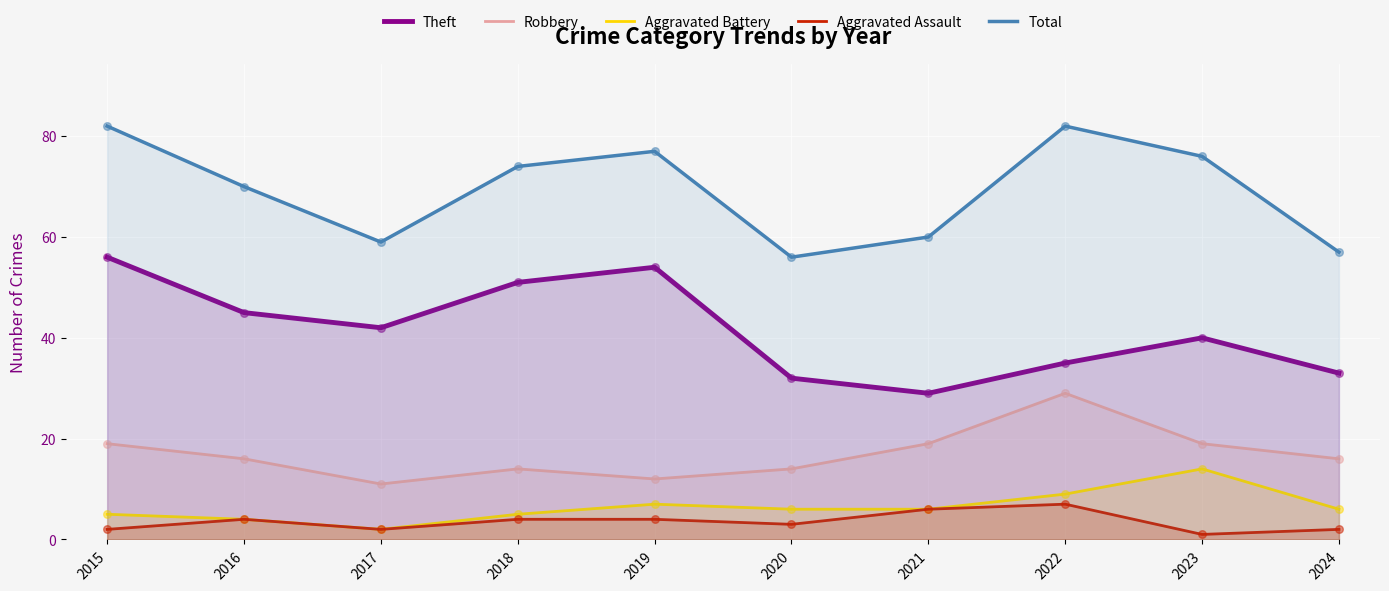

What is the total value across all series at 2018?

148